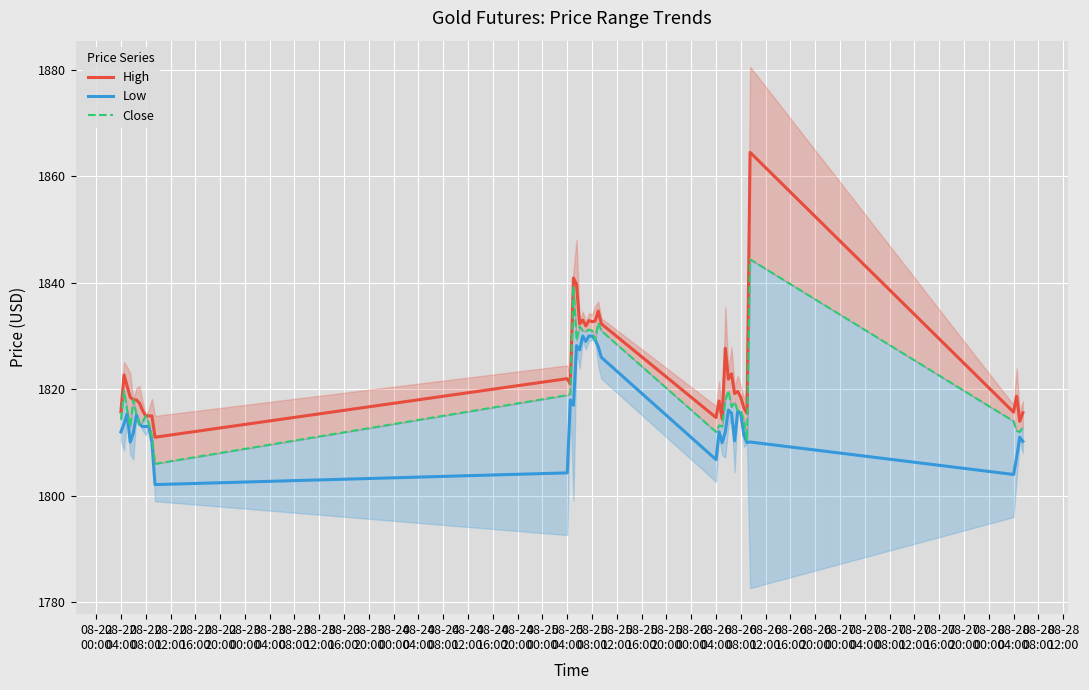

What is the maximum value for Low?

1830.0